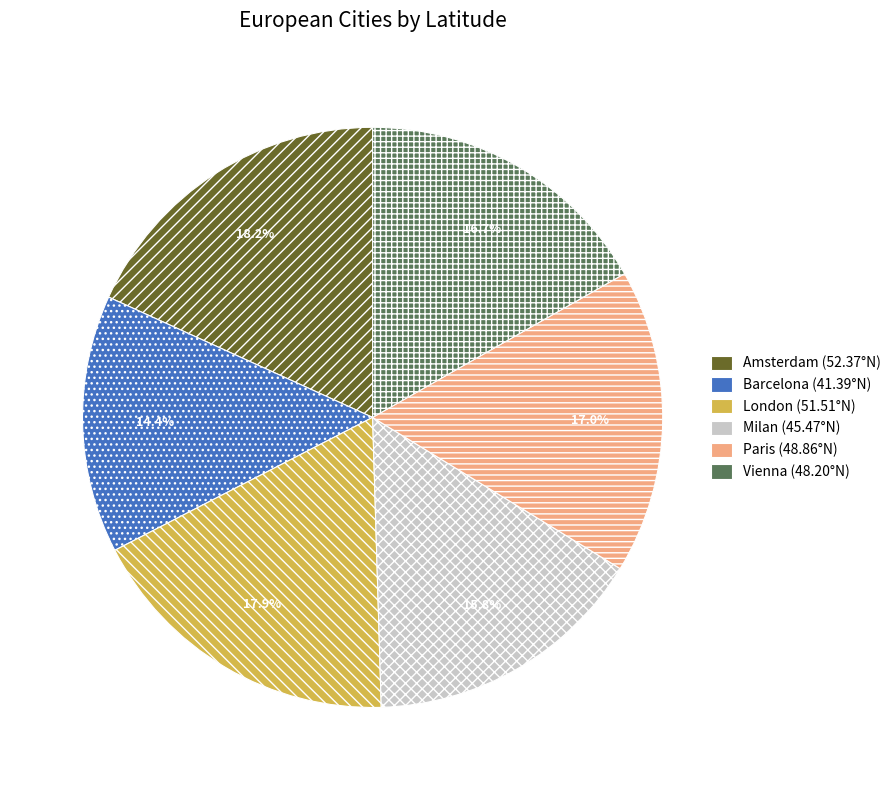

What percentage is the Milan slice, to the nearest percent?

16%